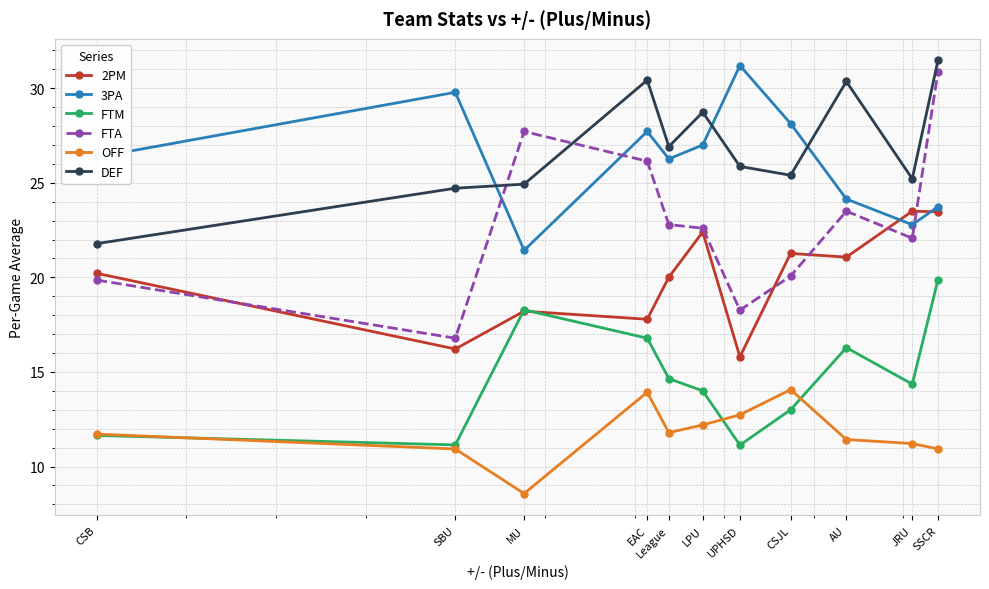

The value of FTM at EAC is 16.8. True or false?

True